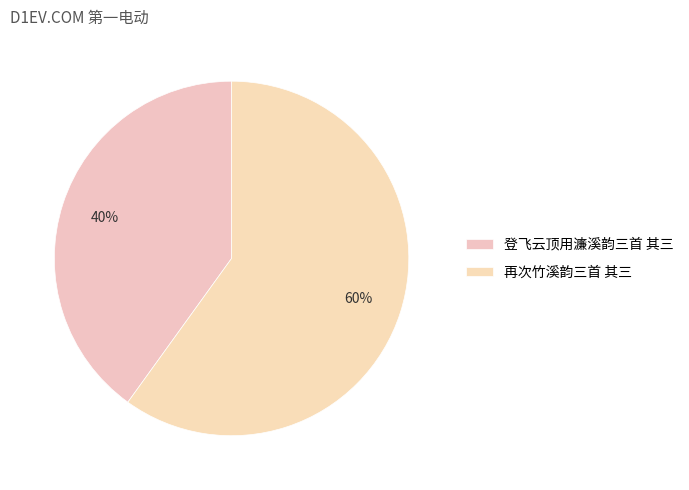

To the nearest percent, what is the combined percentage of 再次竹溪韵三首 其三 and 登飞云顶用濂溪韵三首 其三?

100%